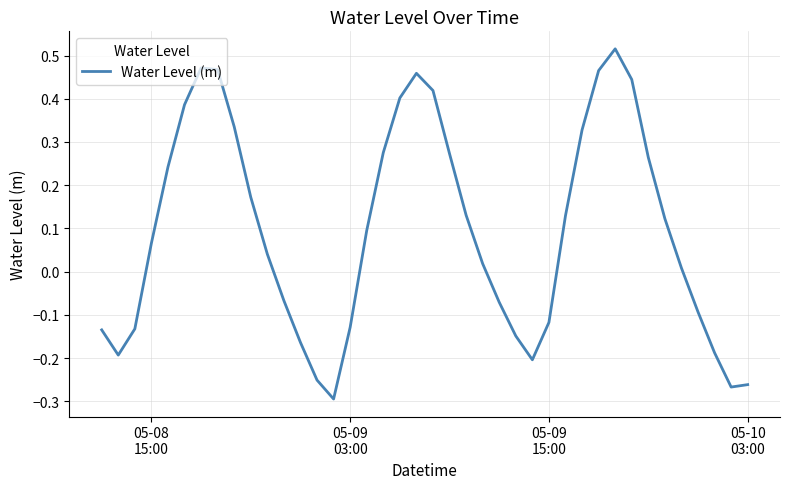

What is the difference between the maximum and minimum values?

0.8